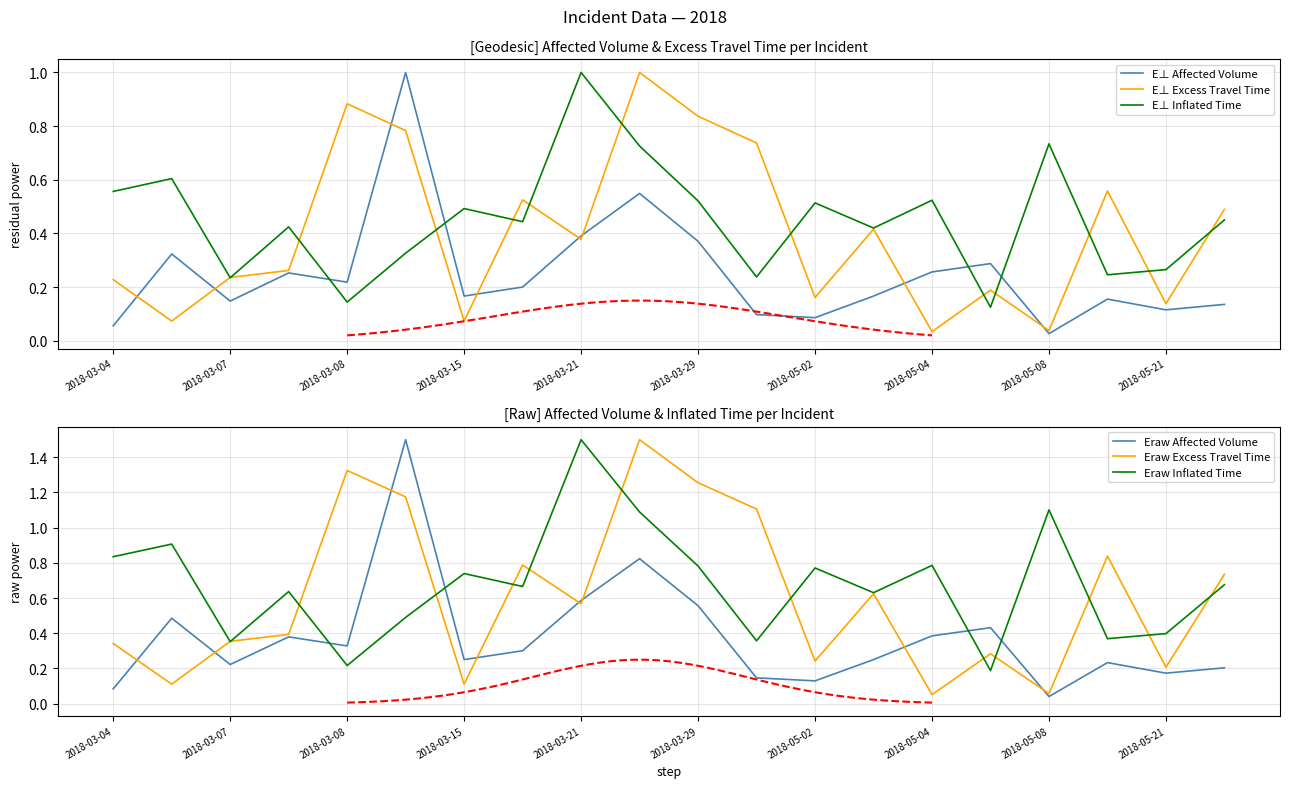

List the series in order of their peak value, highest first.

Eraw Affected Volume, Eraw Excess Travel Time, Eraw Inflated Time, E⊥ Affected Volume, E⊥ Excess Travel Time, E⊥ Inflated Time